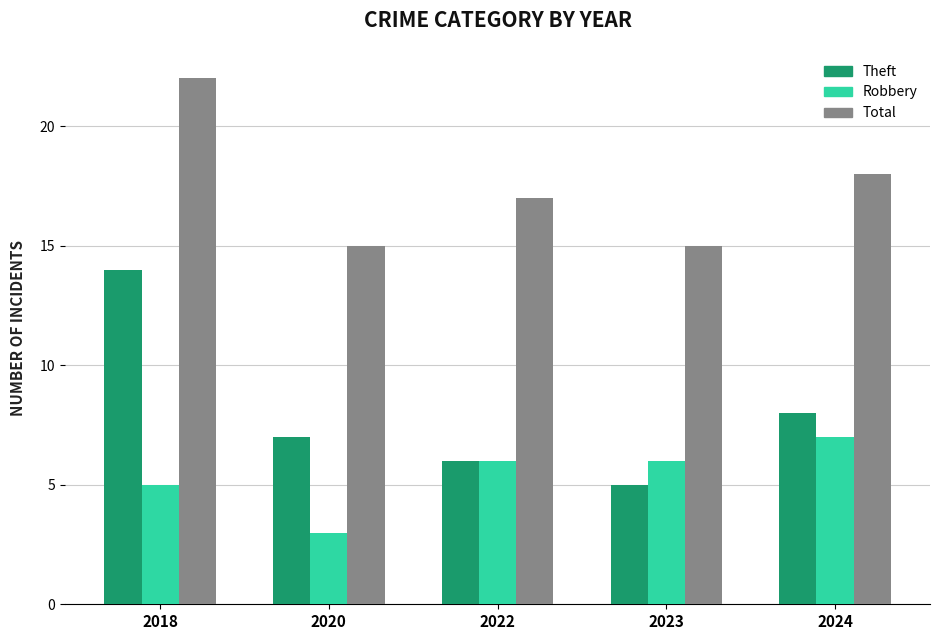

At which label is Robbery closest to 5?

2018